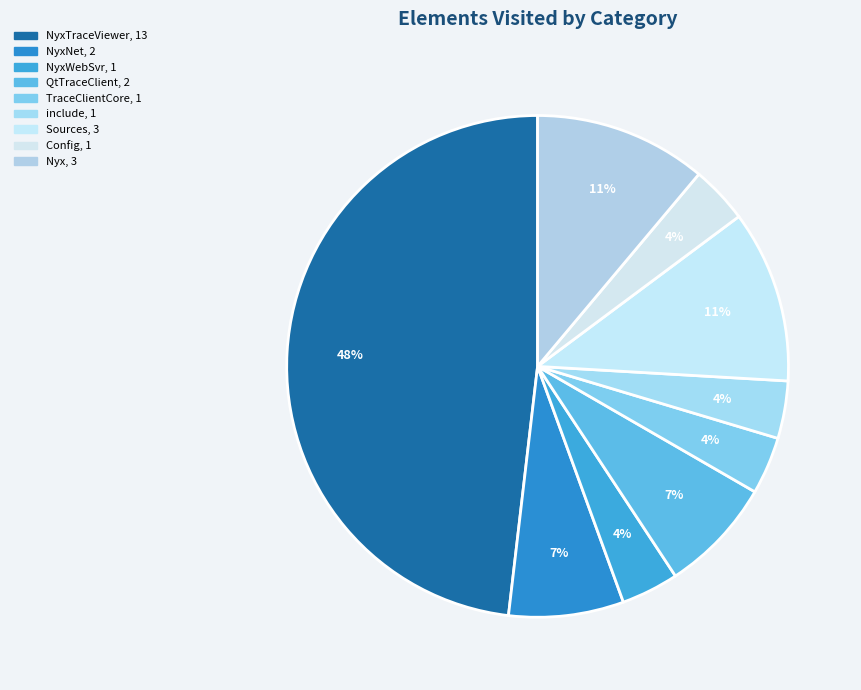

What is the smallest slice in the pie chart?

NyxWebSvr